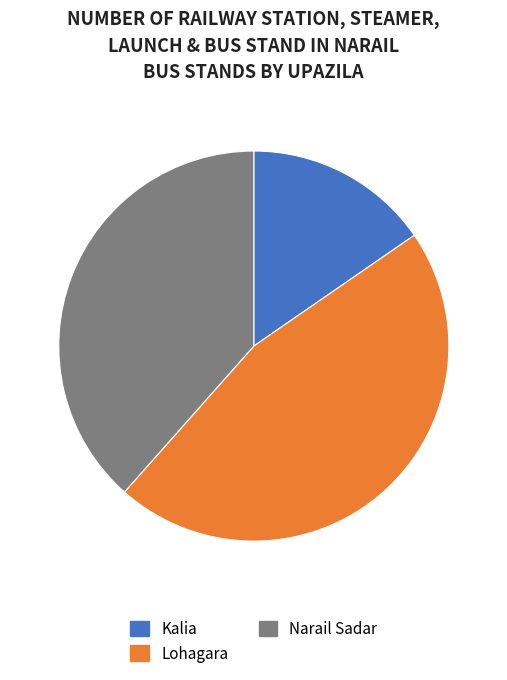

Combined, do Kalia and Lohagara account for over 50%?

Yes